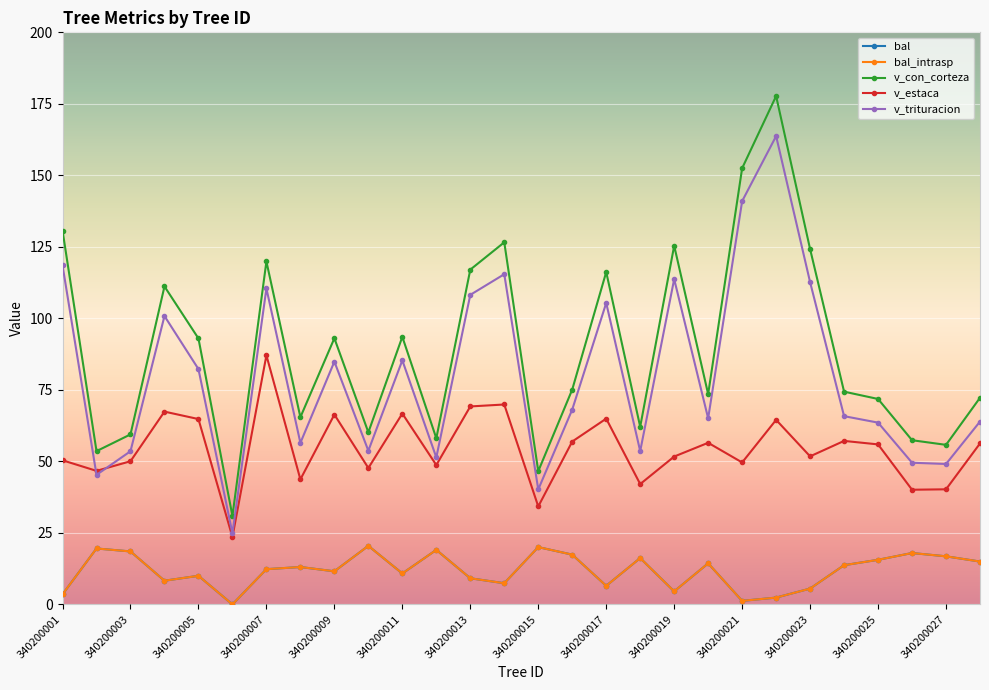

Where is v_con_corteza nearest to the value 104?

340200004